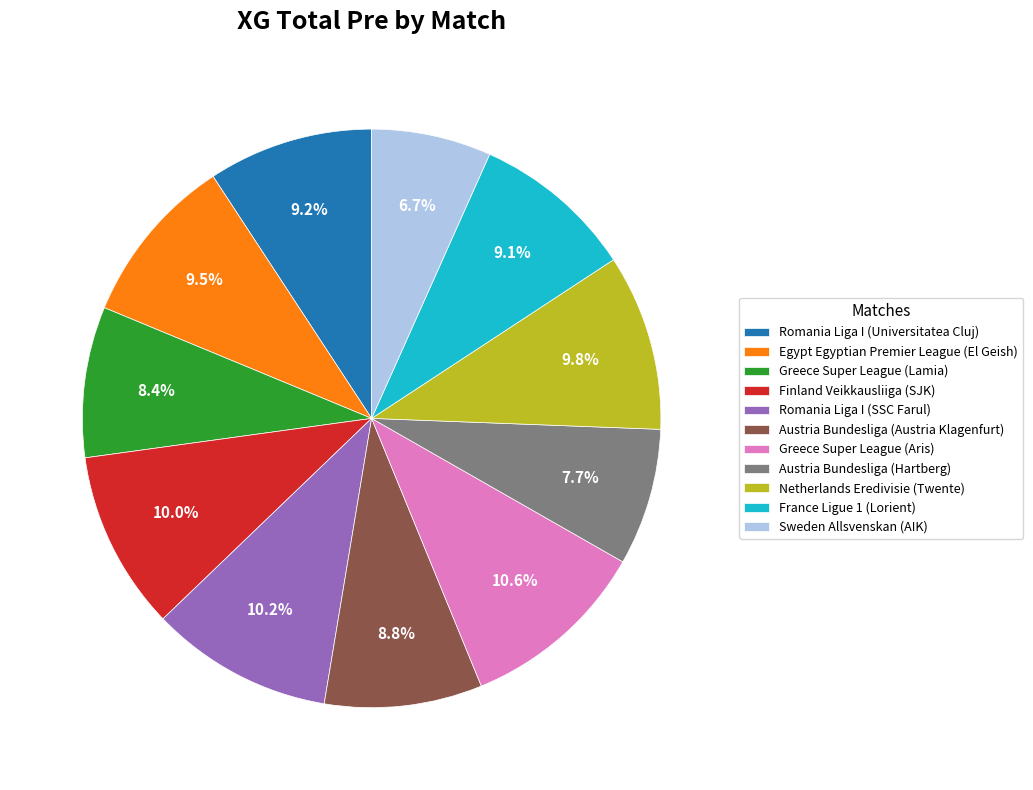

Is there a majority slice in this chart?

No